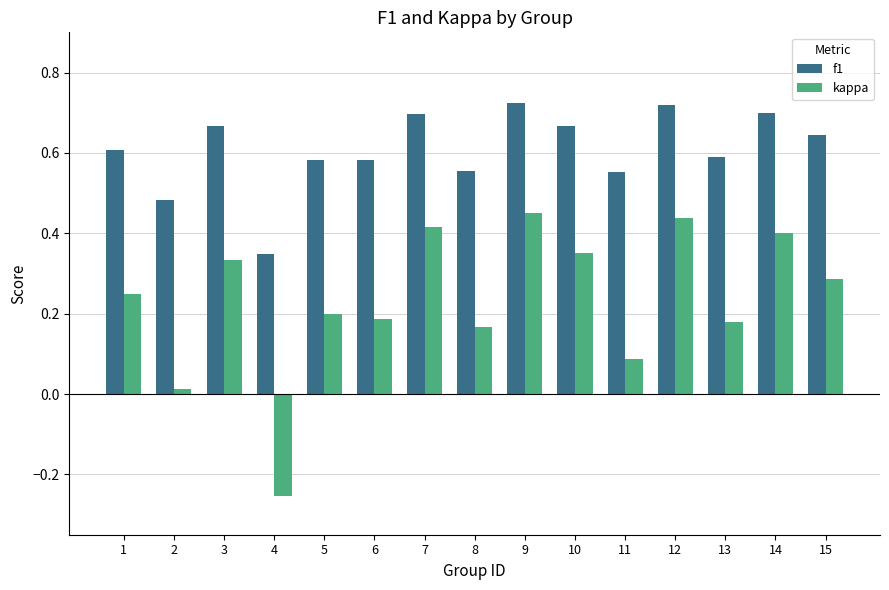

How many f1 values are between 0 and 1?

15